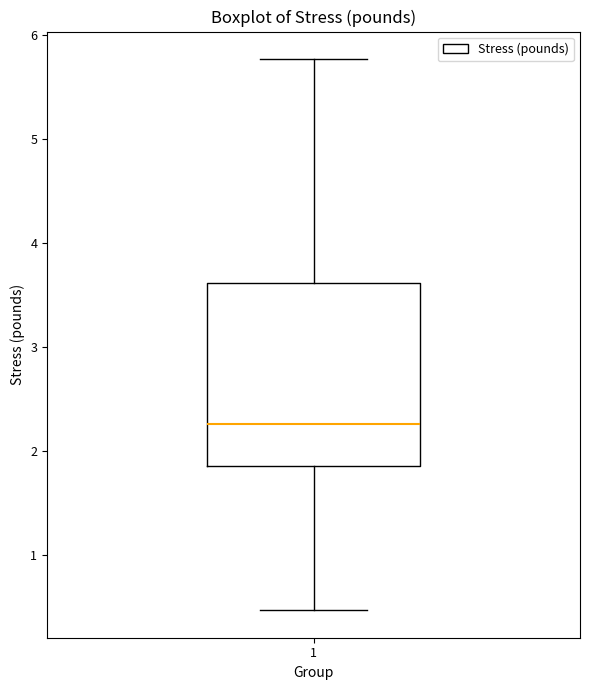

Transcribe this box plot: give where the median line is, the range the box spans, and where the two whiskers end, as read against the y-axis. The values are not printed on the chart, so give them approximately, as read against the axis.

median 2.3, box 1.9 to 3.6, whiskers 0.5 to 5.8